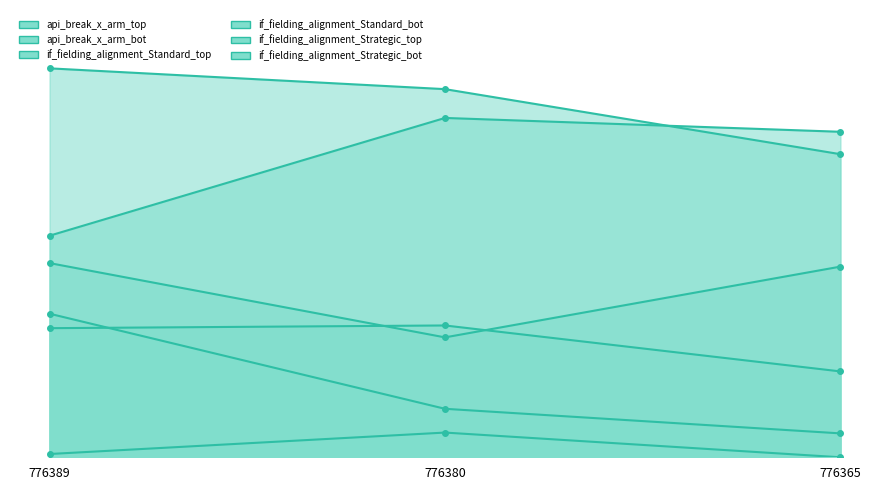

True or false: if_fielding_alignment_Standard_bot has a value of 0.5 at 776389.

True